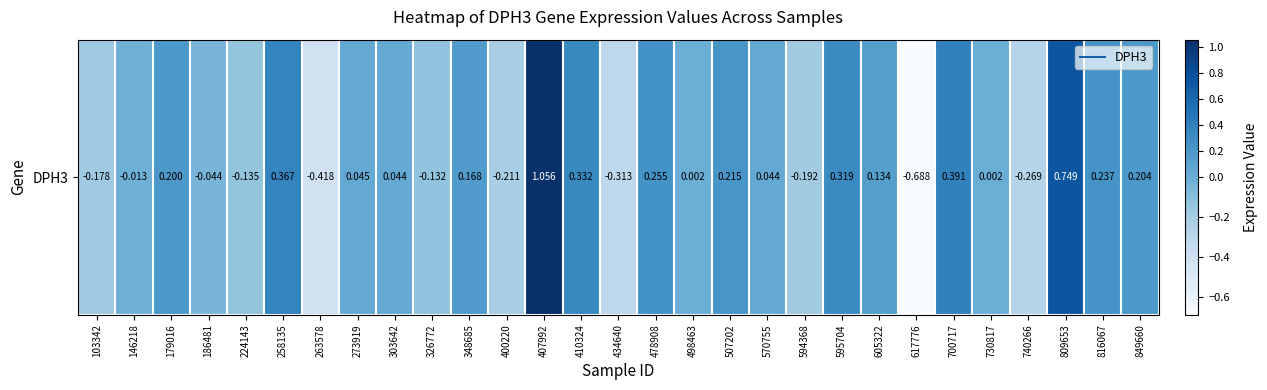

The value at 570755 is 0.1. True or false?

False